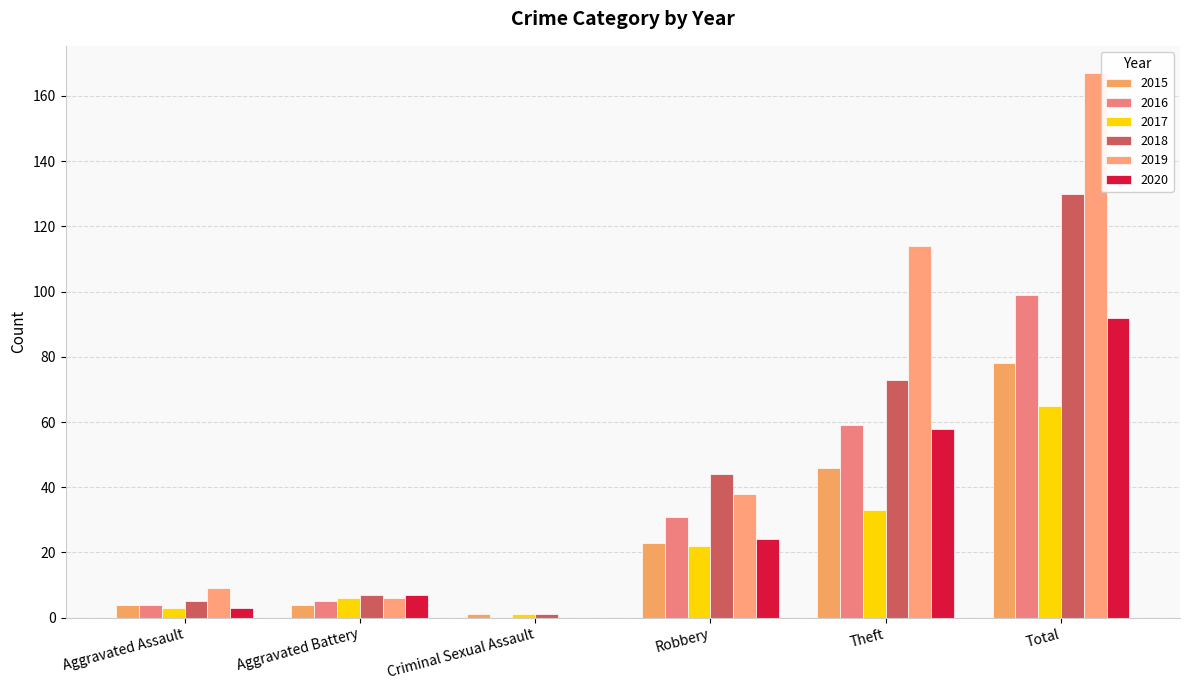

Between Aggravated Assault and Theft, which series saw the biggest shift?

2019